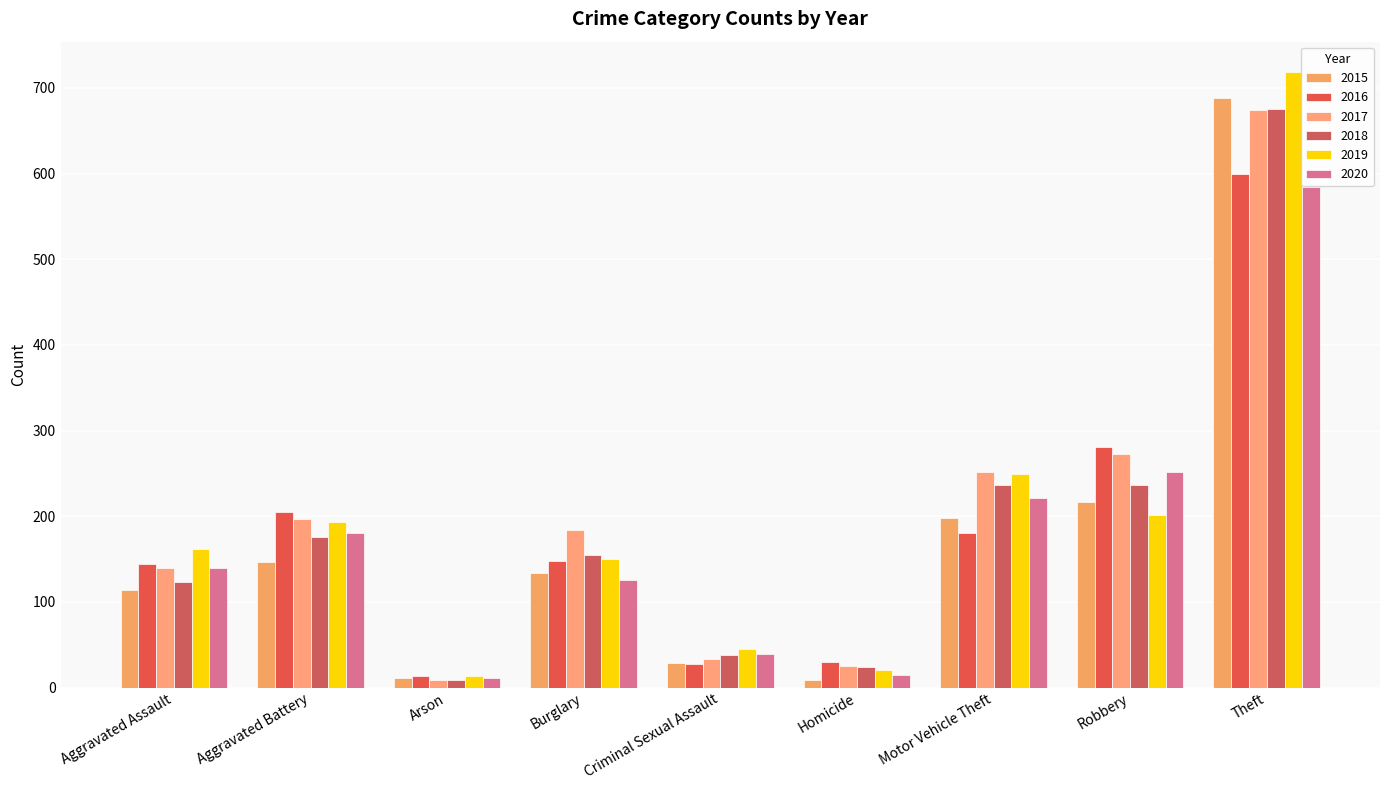

Does the chart contain stacked bars?

No